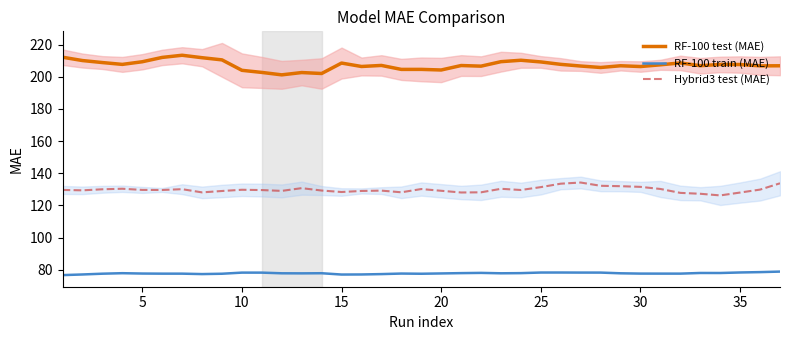

What is the minimum value for RF-100 test (MAE)?

201.2